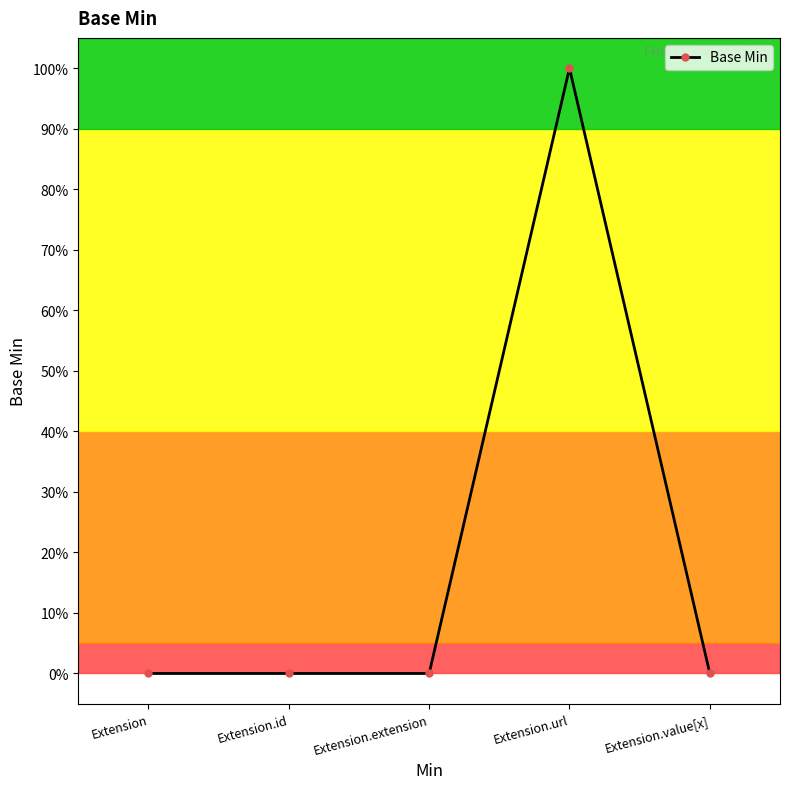

What is the maximum value shown in the chart?

1